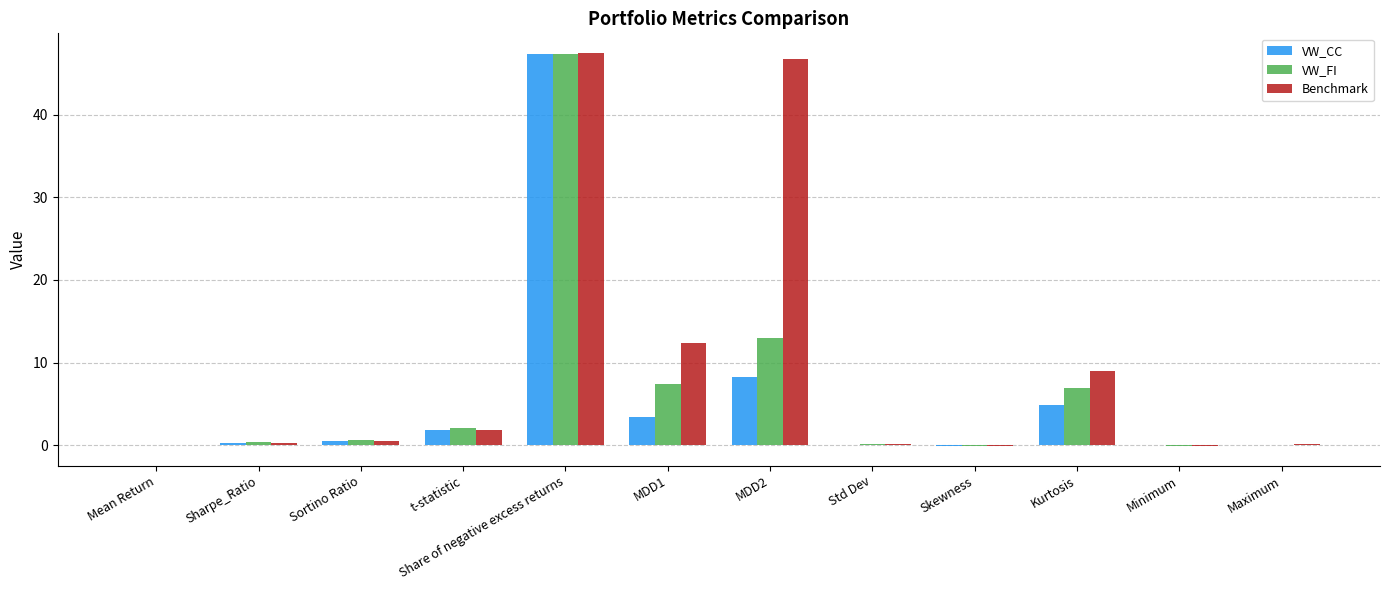

At which label is VW_CC closest to 23?

MDD2